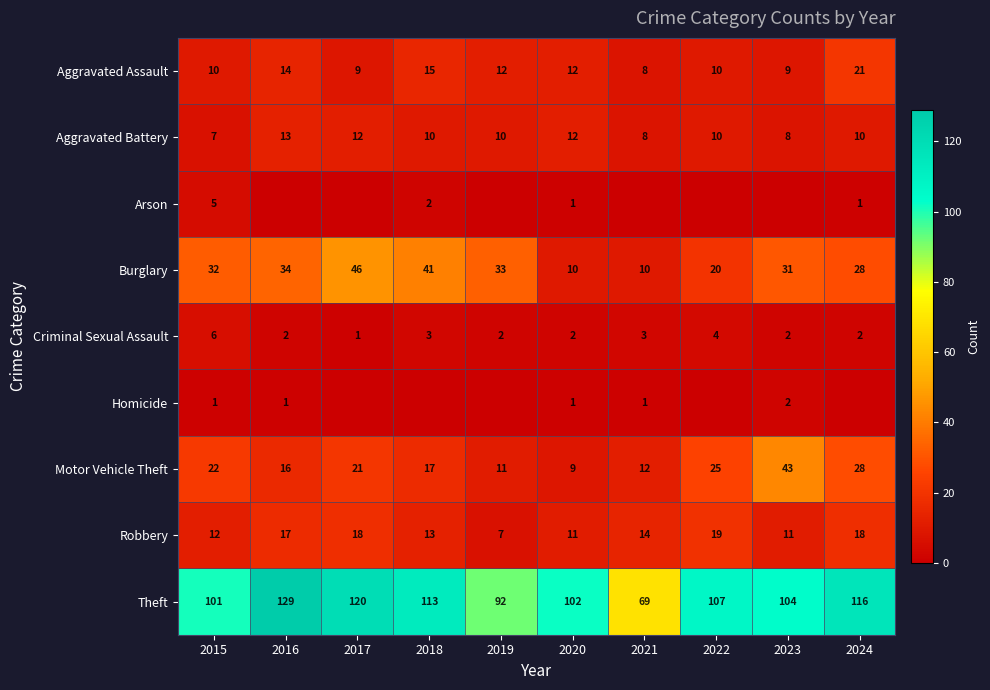

Is the value of Aggravated Battery at 2018 greater than the value of Arson at 2015?

Yes